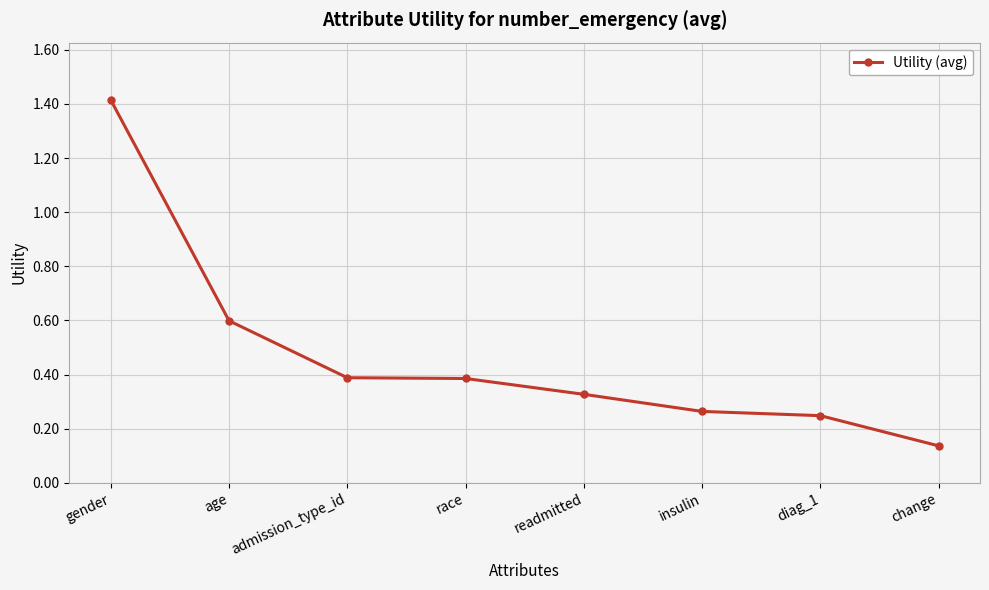

Does the chart have visible grid lines?

Yes